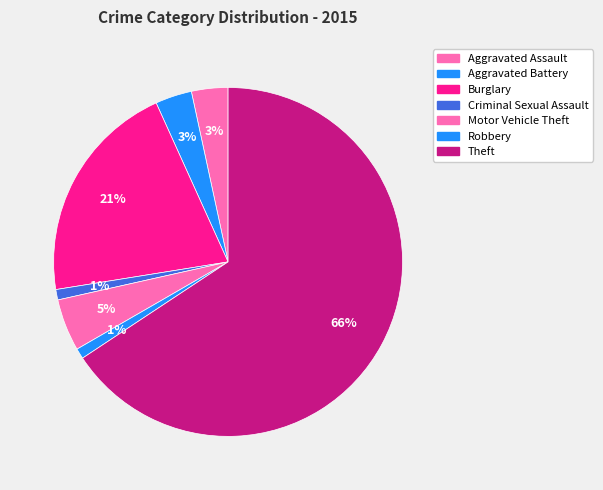

How much of the chart is everything except Aggravated Battery?

96.6%